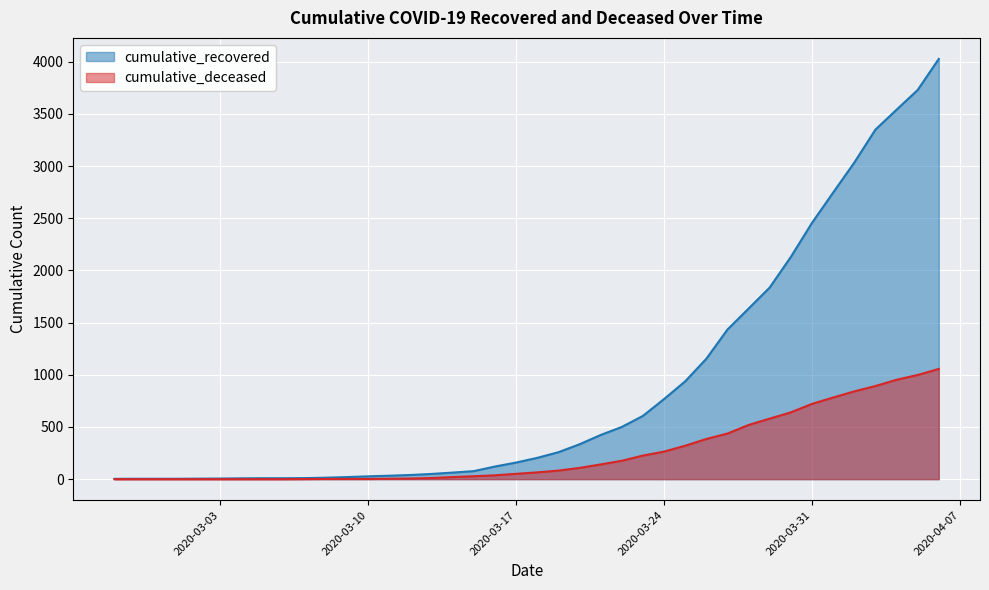

What is the average value of the cumulative_deceased series?

259